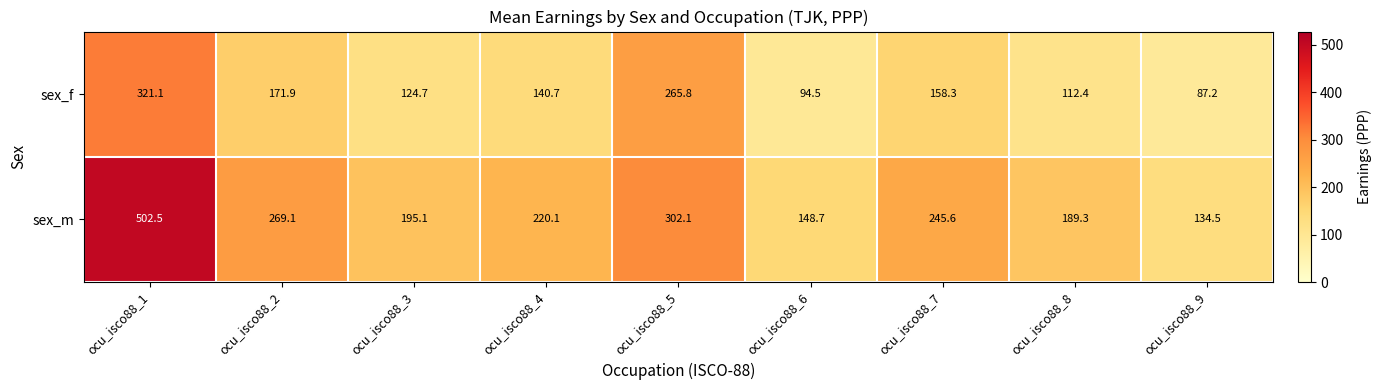

Rank the series at ocu_isco88_8 from lowest to highest value.

sex_f, sex_m